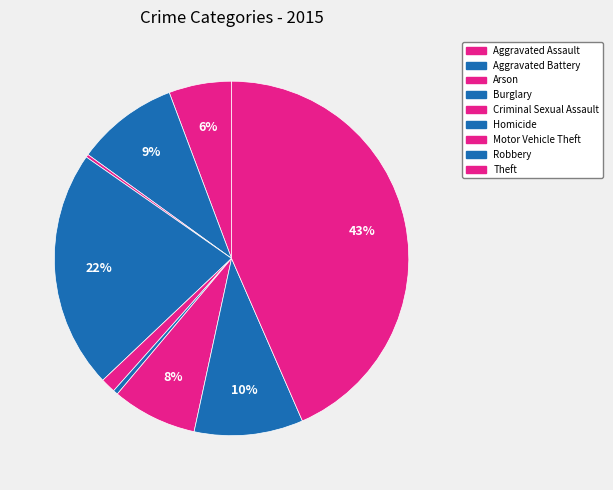

To the nearest percent, what percentage of the pie is Aggravated Assault?

6%